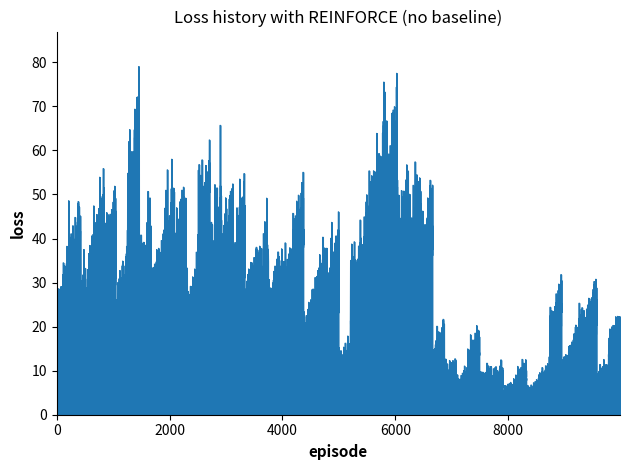

What is the smallest value displayed?

6